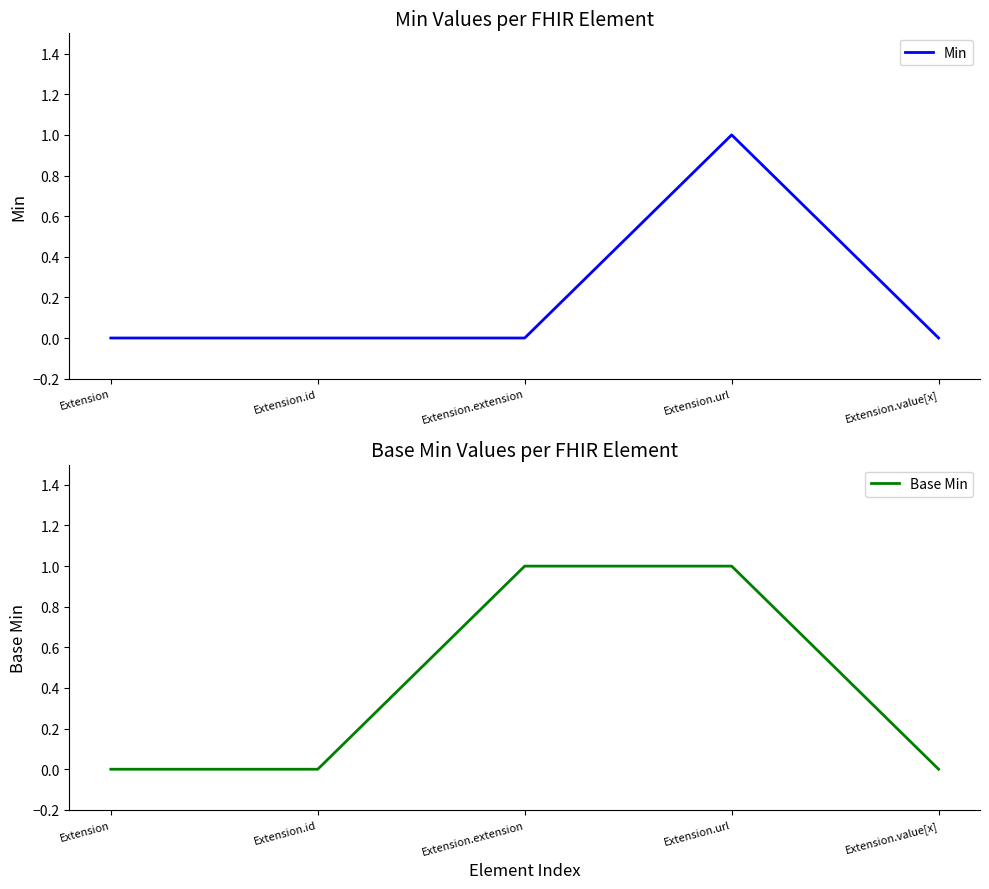

How many positive values does the Min series have?

1